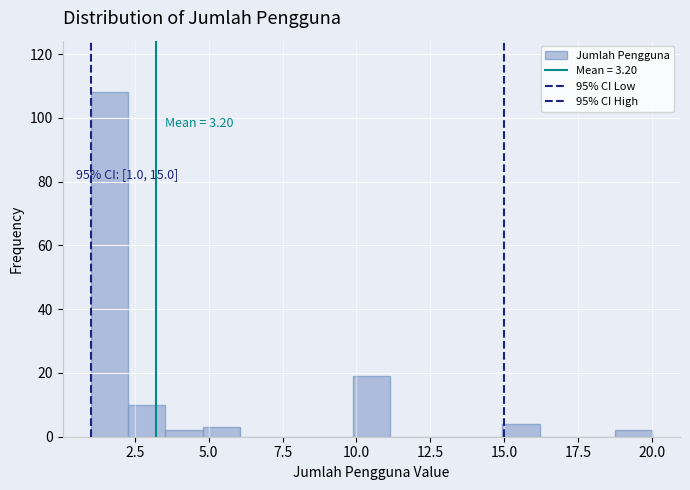

Around what value on the x-axis is the tallest bar? Give the approximate position of its centre, as read against the axis.

1.5